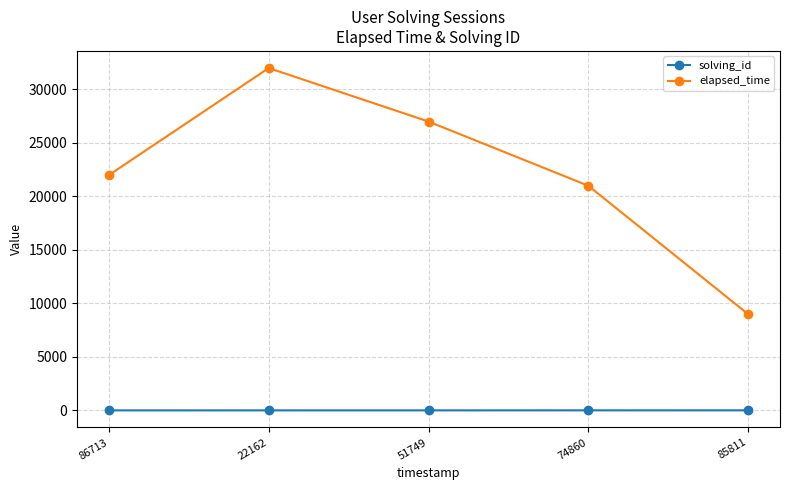

What is the average value of the solving_id series?

3